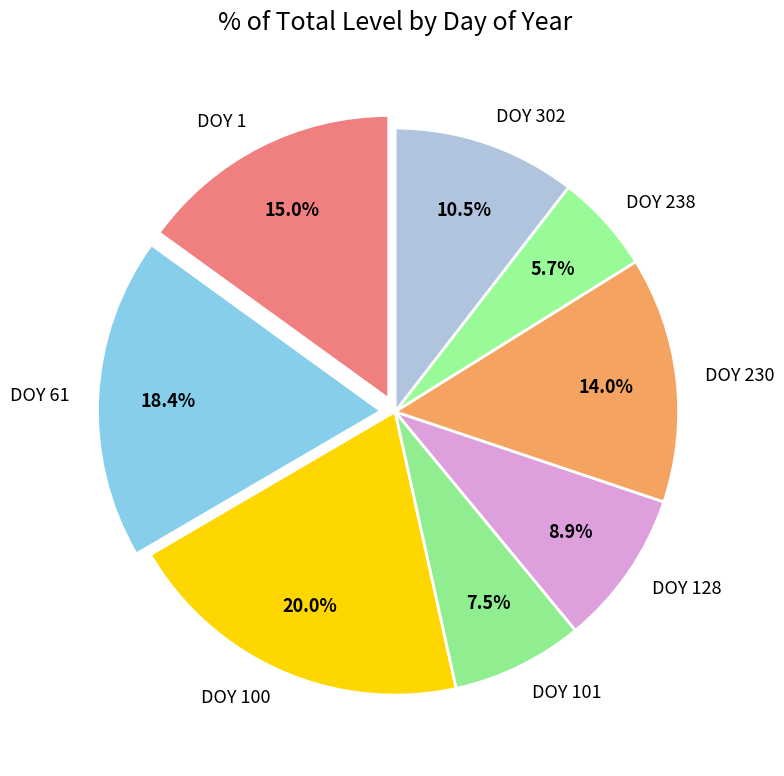

Is DOY 100 the majority of the pie?

No